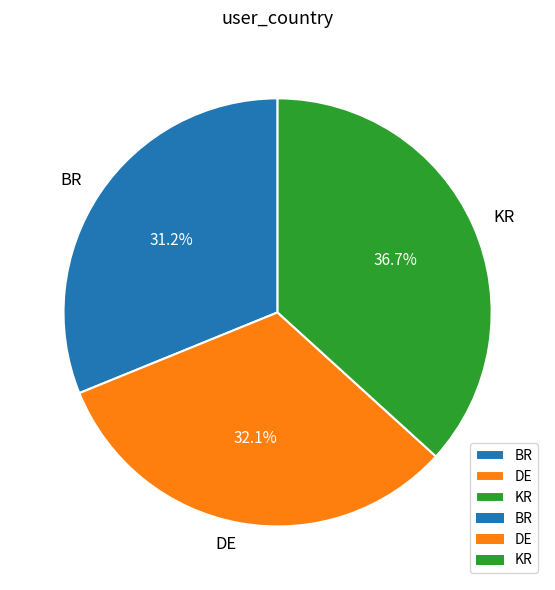

The KR slice represents 43% of the pie. True or false?

False